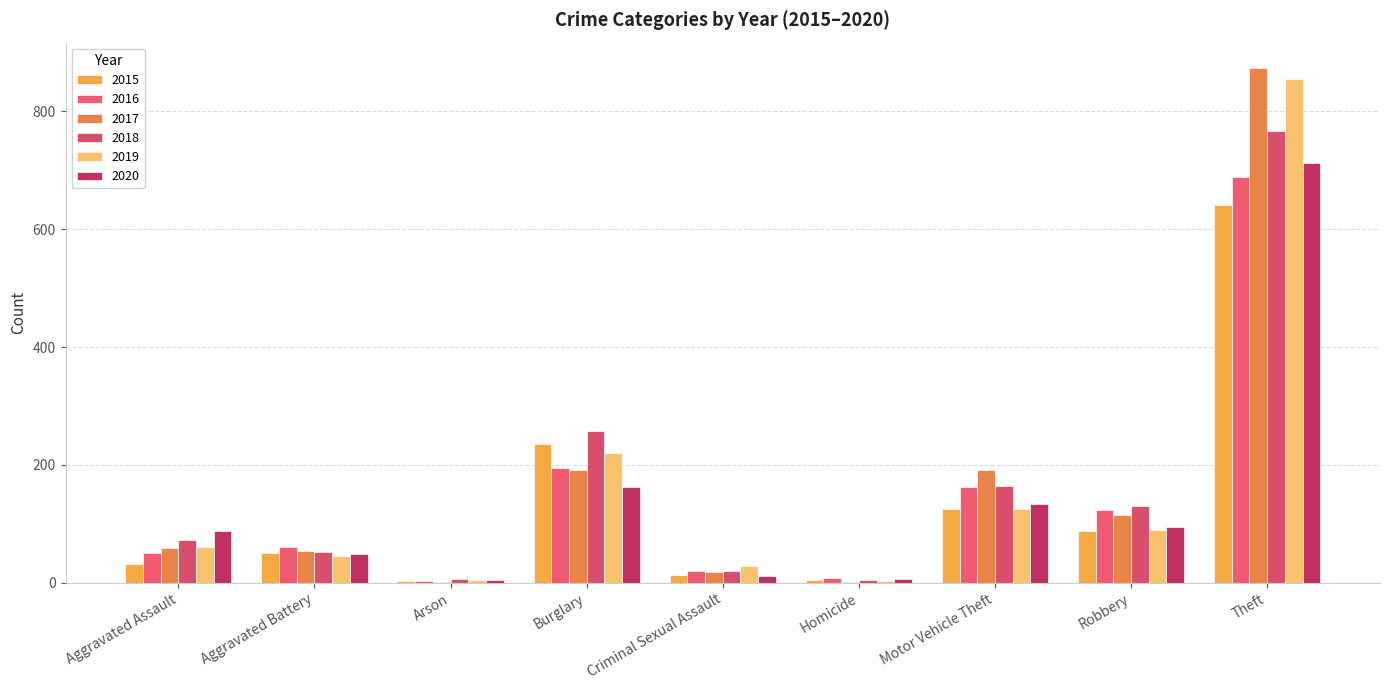

Rank the series by their maximum value, from highest to lowest.

2017, 2019, 2018, 2020, 2016, 2015